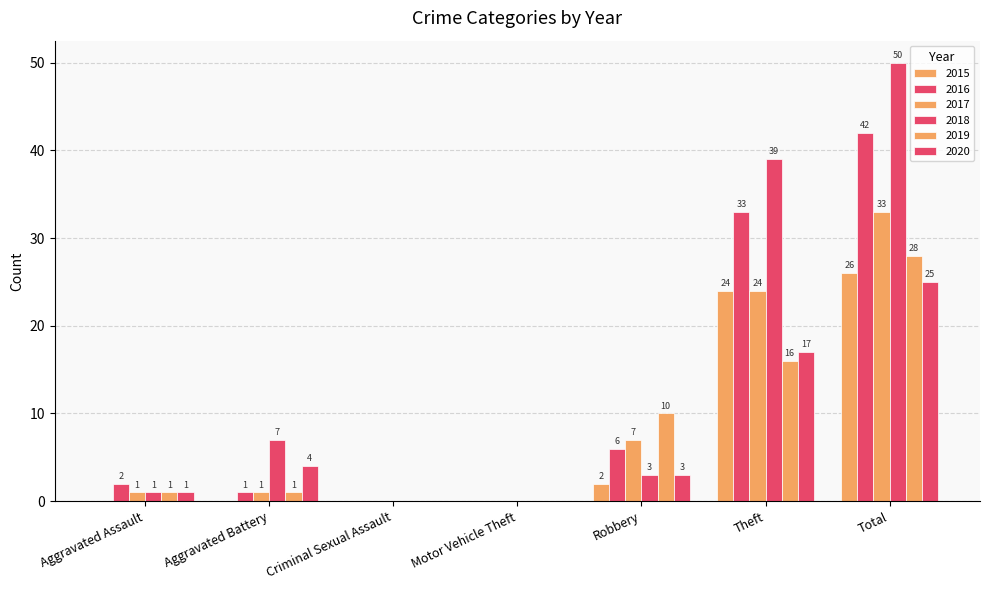

What is the difference between the highest and lowest values at Aggravated Assault?

2